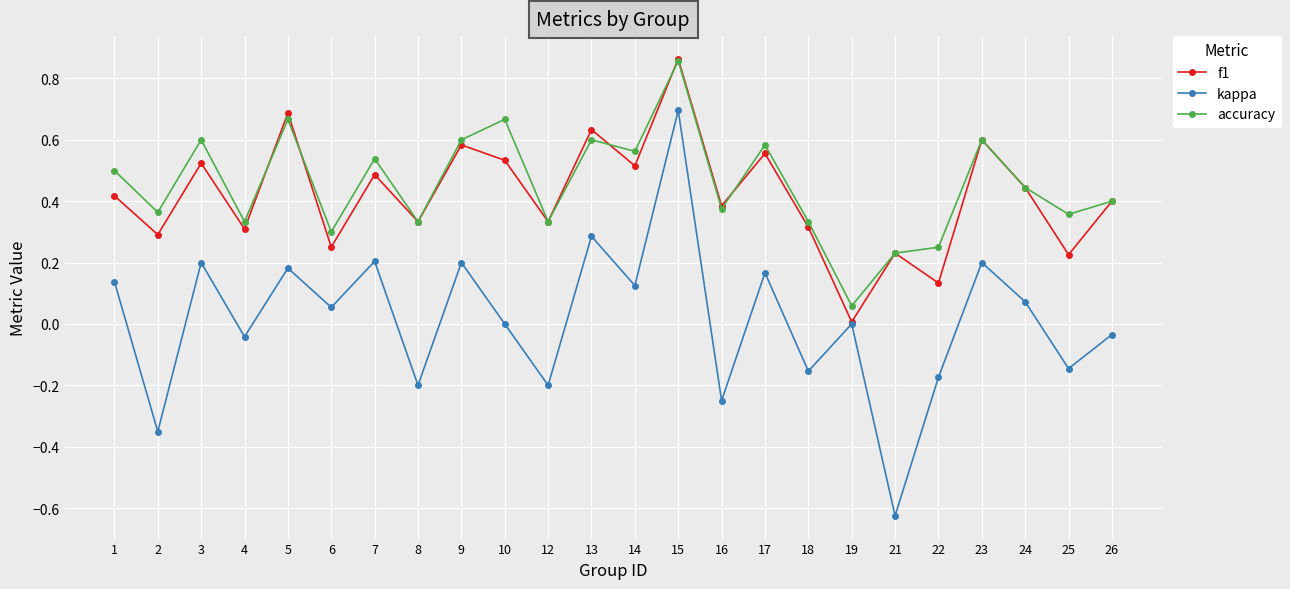

How many lines are shown in the chart?

3